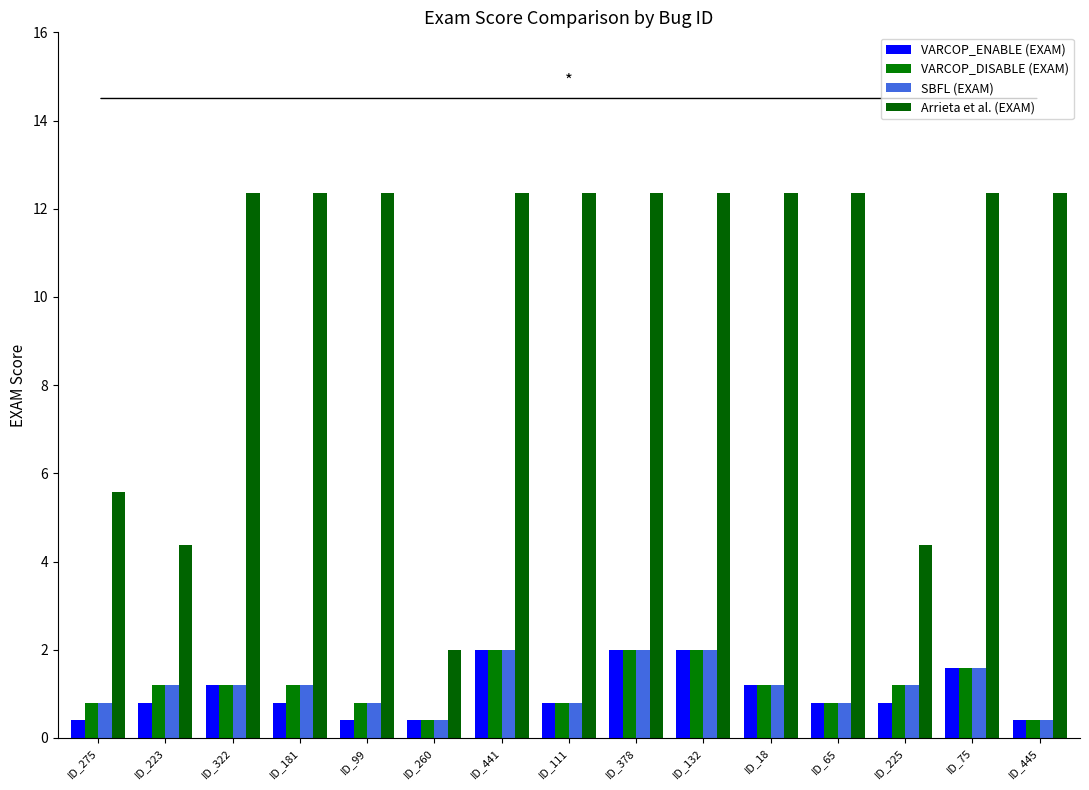

What is the total value across all series at ID_132?

18.3